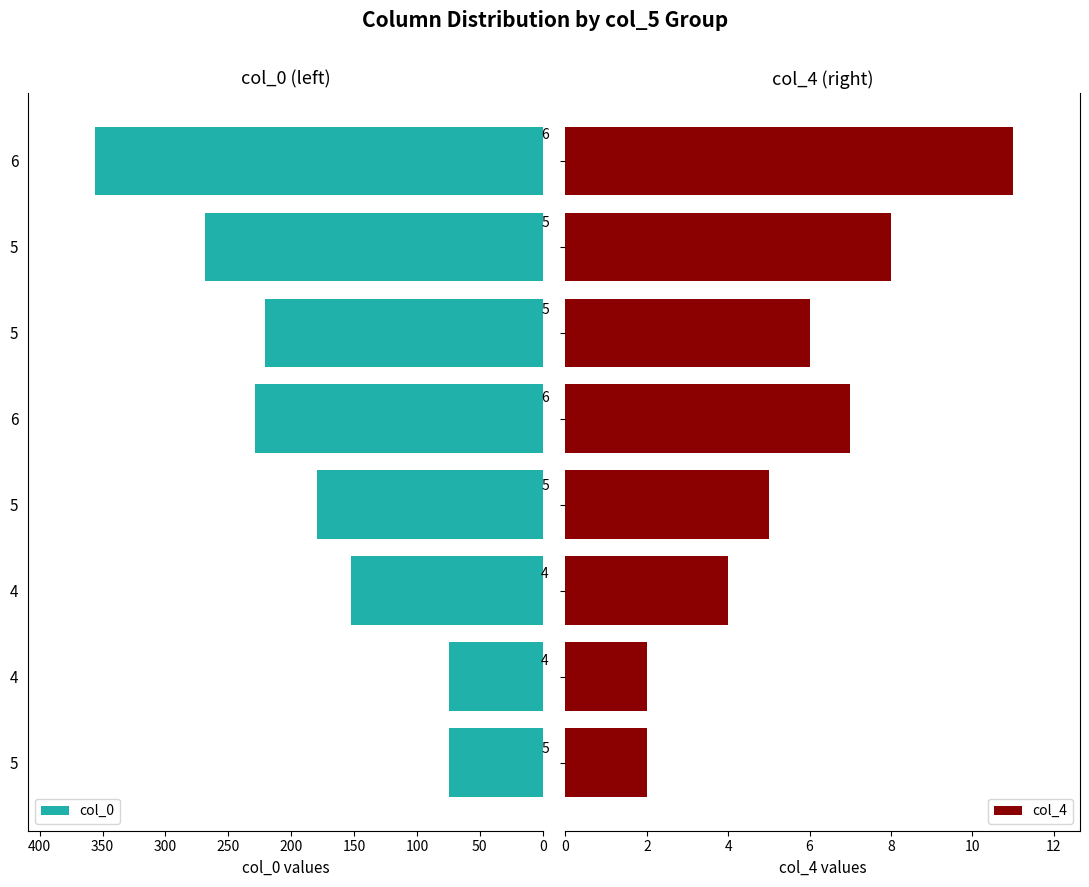

What is the lowest value of the col_0 series?

74.3